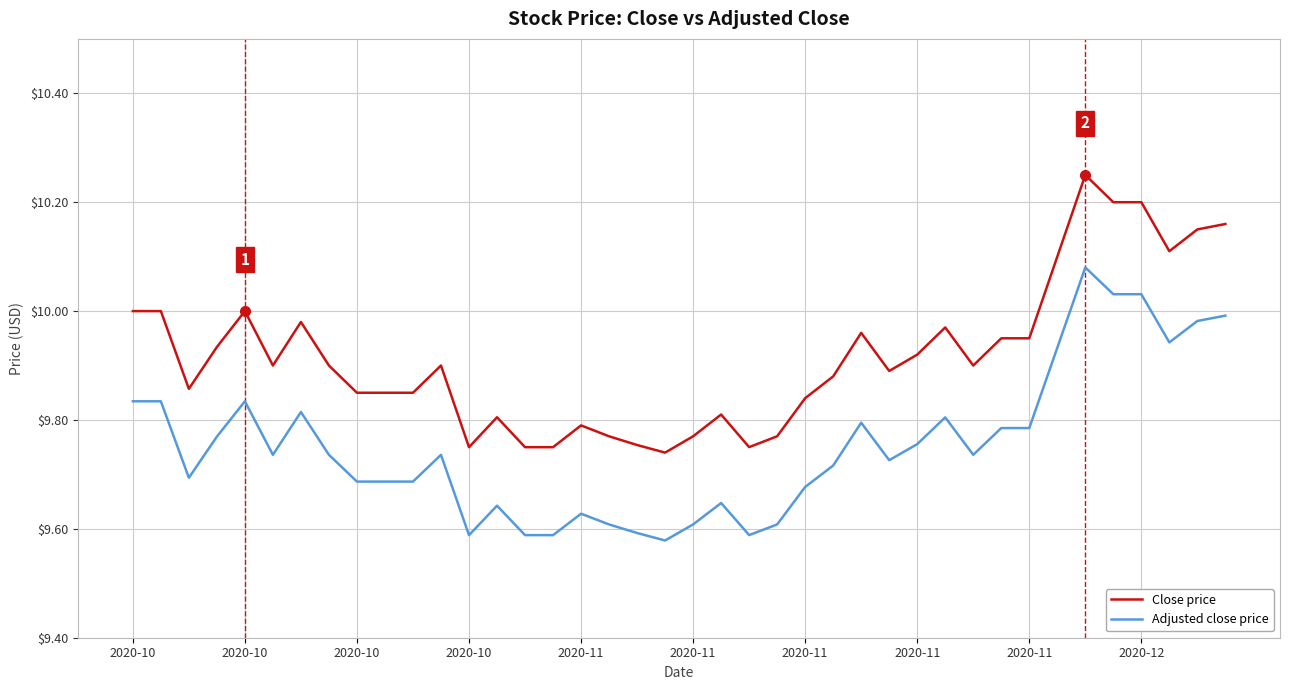

True or false: Close price and Adjusted close price cross at least once.

False